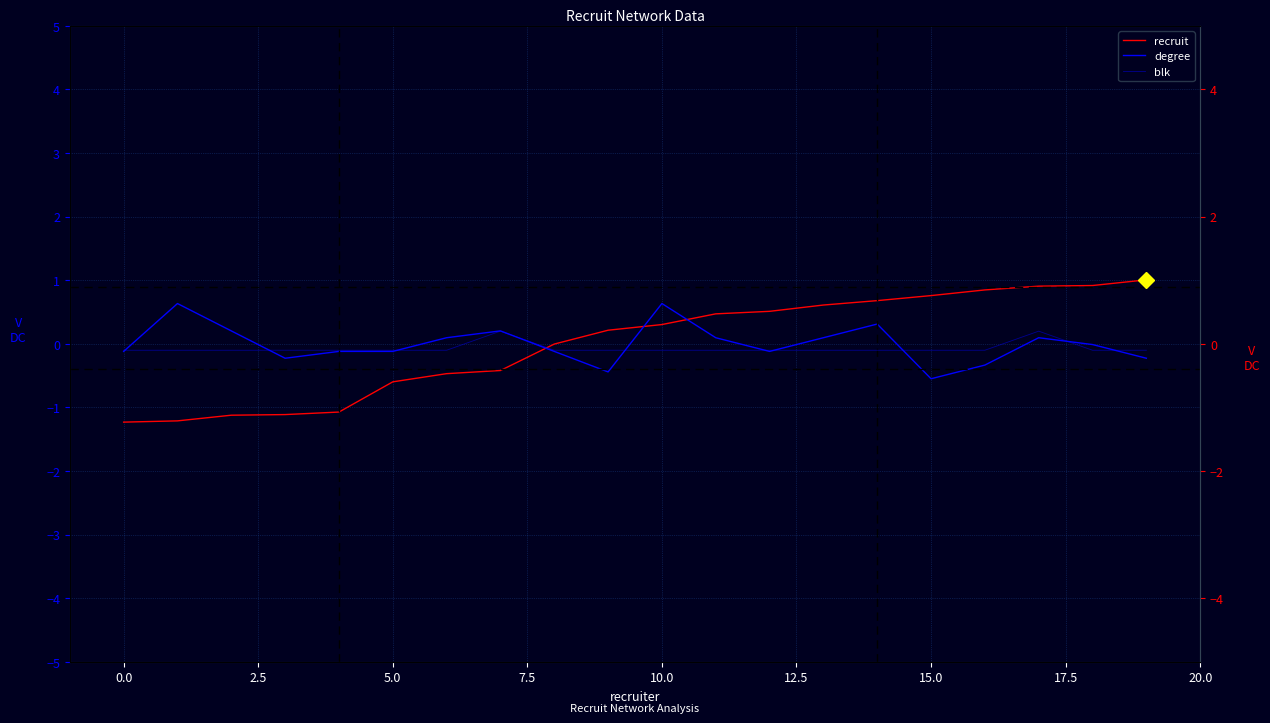

Reading left to right, extract all data points from this chart.

recruit: -1.2	-1.2	-1.1	-1.1	-1.1	-0.6	-0.5	-0.4	-0.0	0.2	0.3	0.5	0.5	0.6	0.7	0.8	0.8	0.9	0.9	1.0
degree: -0.1	0.6	0.2	-0.2	-0.1	-0.1	0.1	0.2	-0.1	-0.4	0.6	0.1	-0.1	0.1	0.3	-0.5	-0.3	0.1	-0.0	-0.2
blk: -0.1	-0.1	-0.1	-0.1	-0.1	-0.1	-0.1	0.2	-0.1	-0.1	-0.1	-0.1	-0.1	-0.1	-0.1	-0.1	-0.1	0.2	-0.1	-0.1